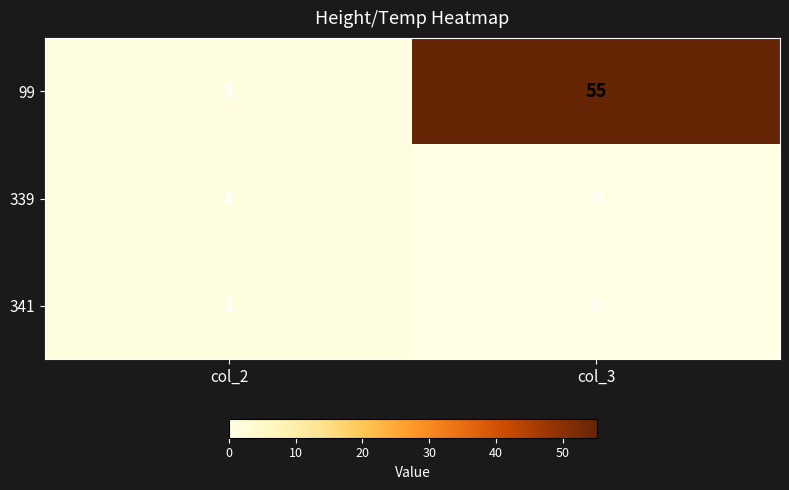

Which series has the largest range (max minus min)?

99